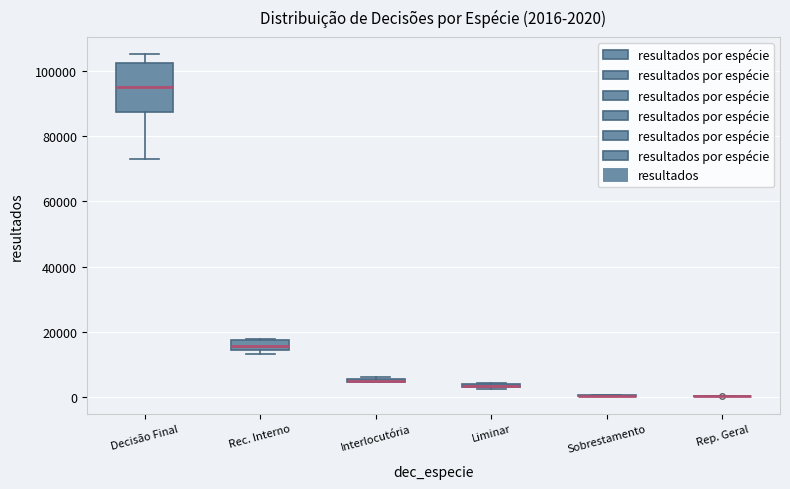

Which box is the tallest, from its lower edge to its upper edge?

Decisão Final